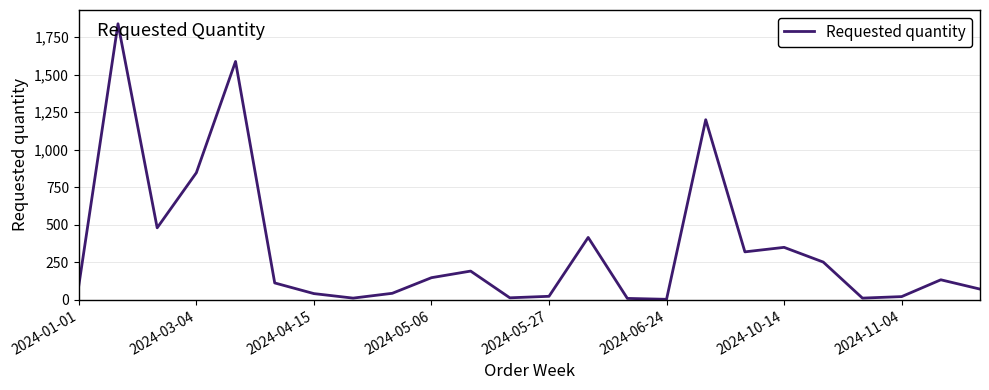

Count the number of categories in the chart.

24